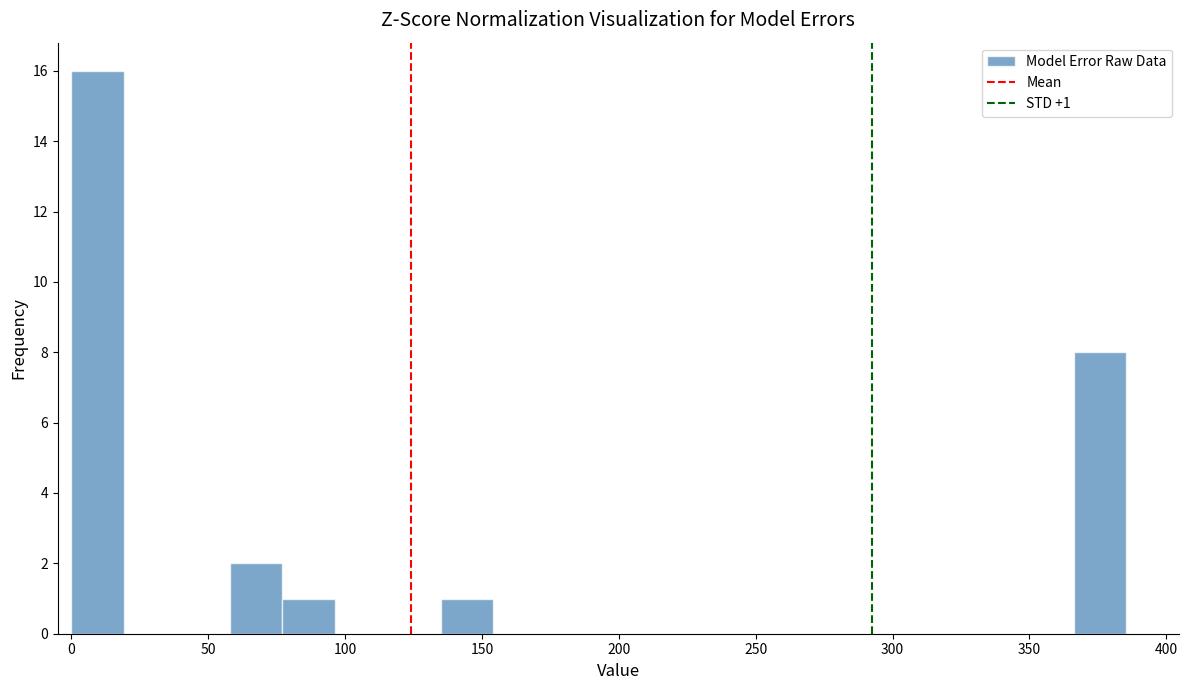

Read against the x-axis, roughly where is the centre of the tallest bar?

10